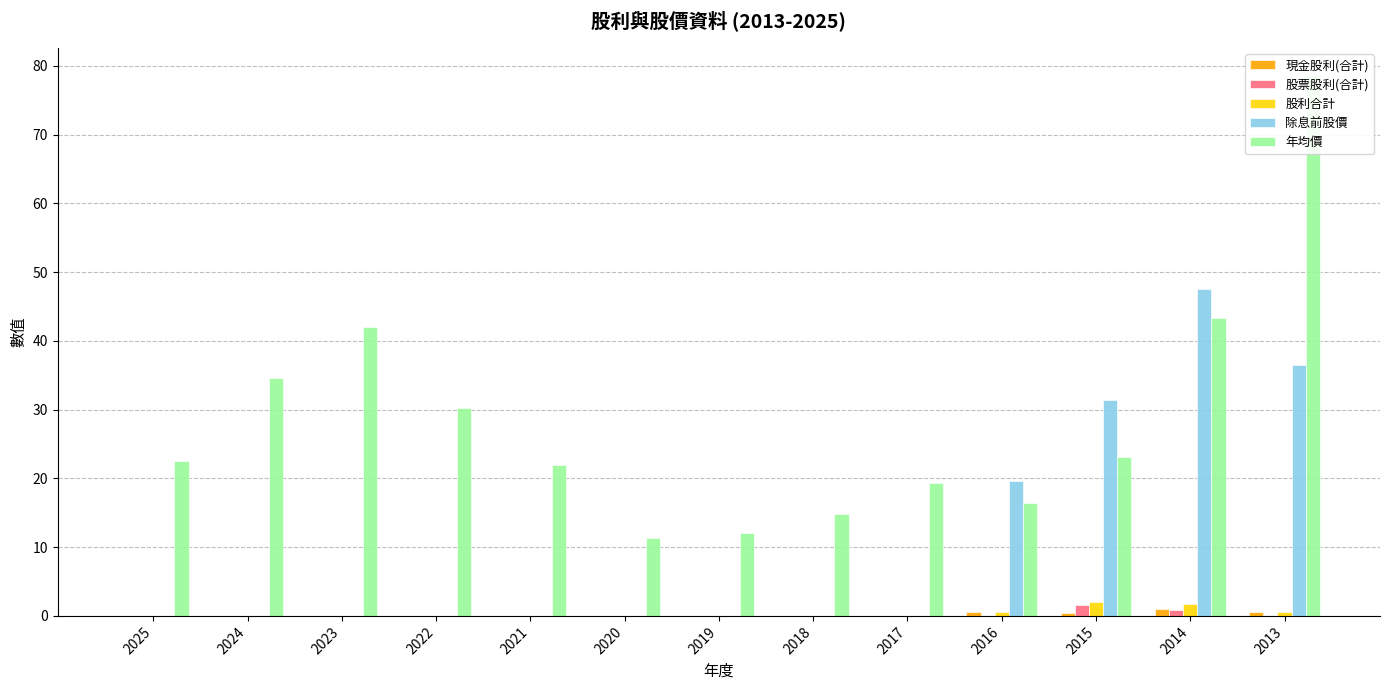

The value of 股利合計 at 2019 is 0.9. True or false?

False